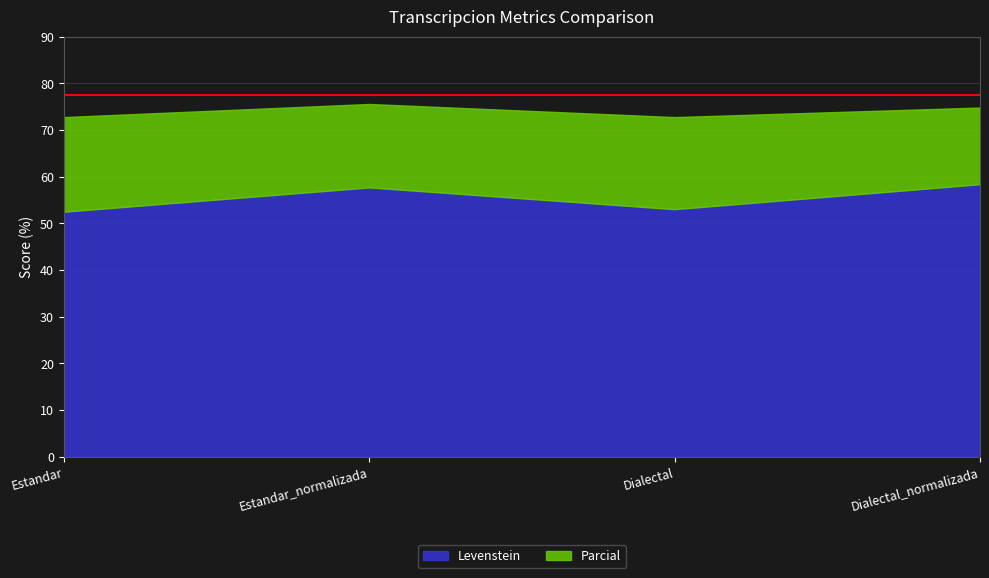

Is the value of Parcial at Dialectal_normalizada greater than the value of Levenstein at Dialectal?

Yes